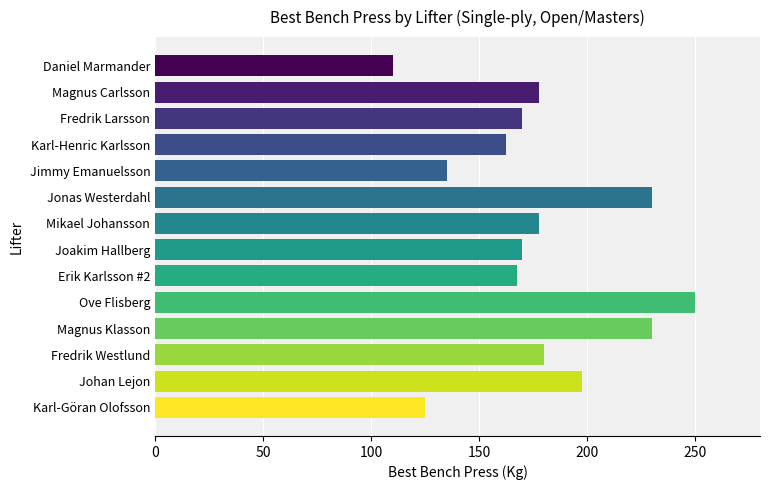

What is the sum of all values?

2482.5